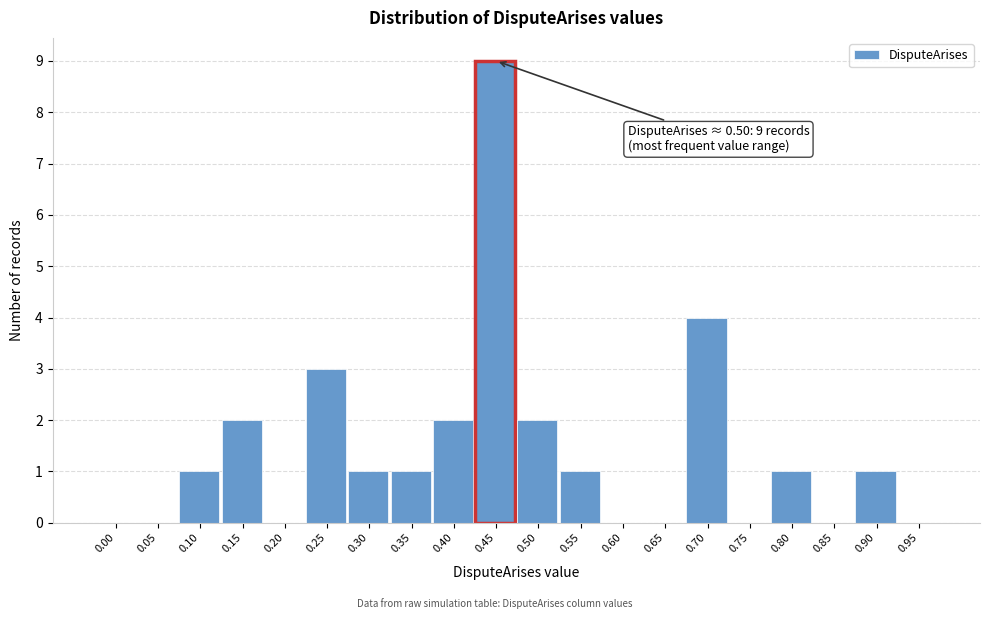

Reading left to right, list all the values displayed in this chart.

0.00=0	0.05=0	0.10=1	0.15=2	0.20=0	0.25=3	0.30=1	0.35=1	0.40=2	0.45=9	0.50=2	0.55=1	0.60=0	0.65=0	0.70=4	0.75=0	0.80=1	0.85=0	0.90=1	0.95=0